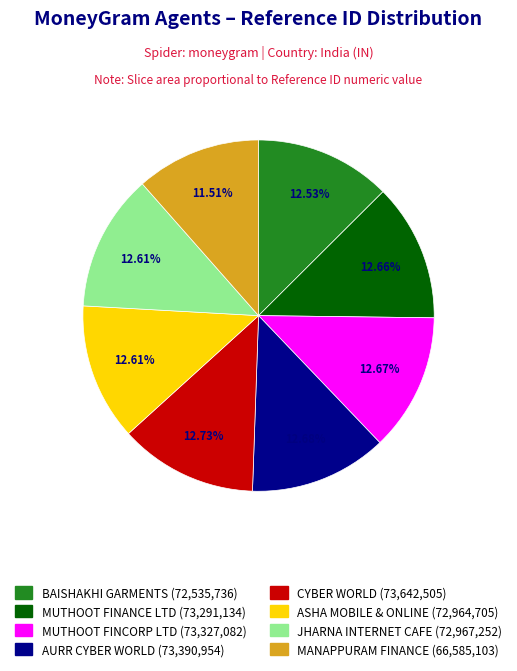

Is there any slice that represents more than half of the pie?

No